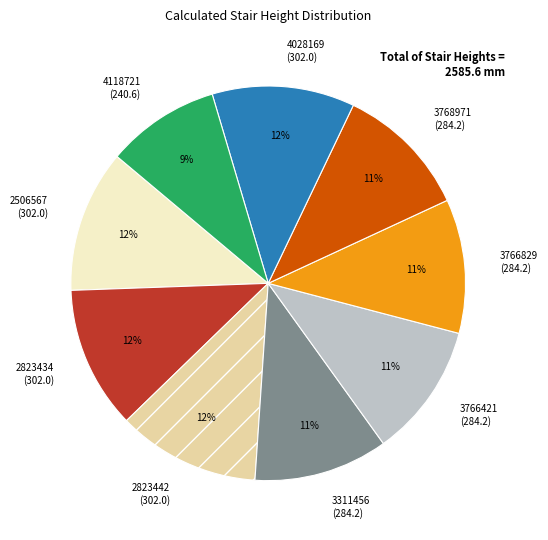

Which category has the smallest portion of the pie?

4118721